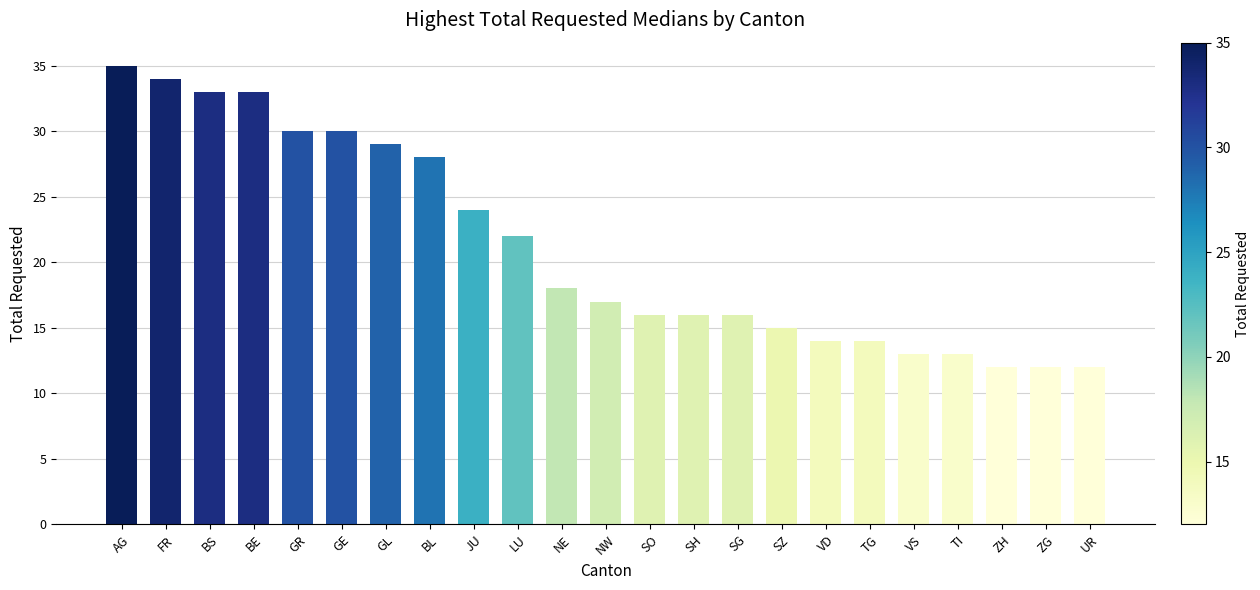

What is the change in value from LU to TI?

-9